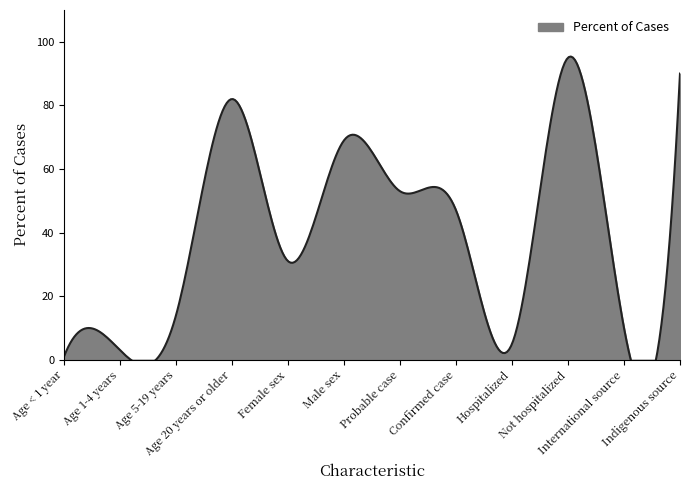

Reading left to right, extract all data points from this chart.

Age < 1 year=1	Age 1-4 years=3	Age 5-19 years=14	Age 20 years or older=82	Female sex=31	Male sex=69	Probable case=53	Confirmed case=47	Hospitalized=5	Not hospitalized=95	International source=10	Indigenous source=90